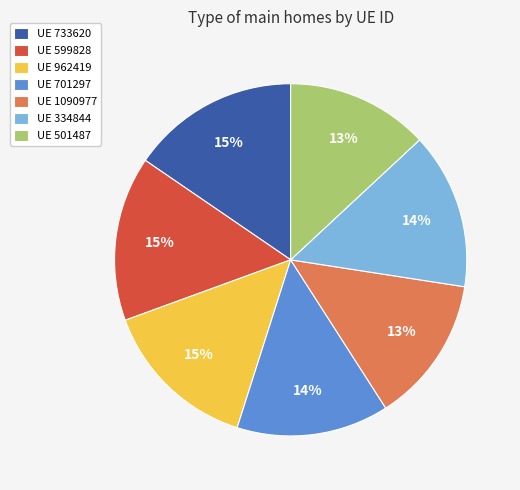

To the nearest percent, what is the difference between the largest and smallest slice percentages?

2%